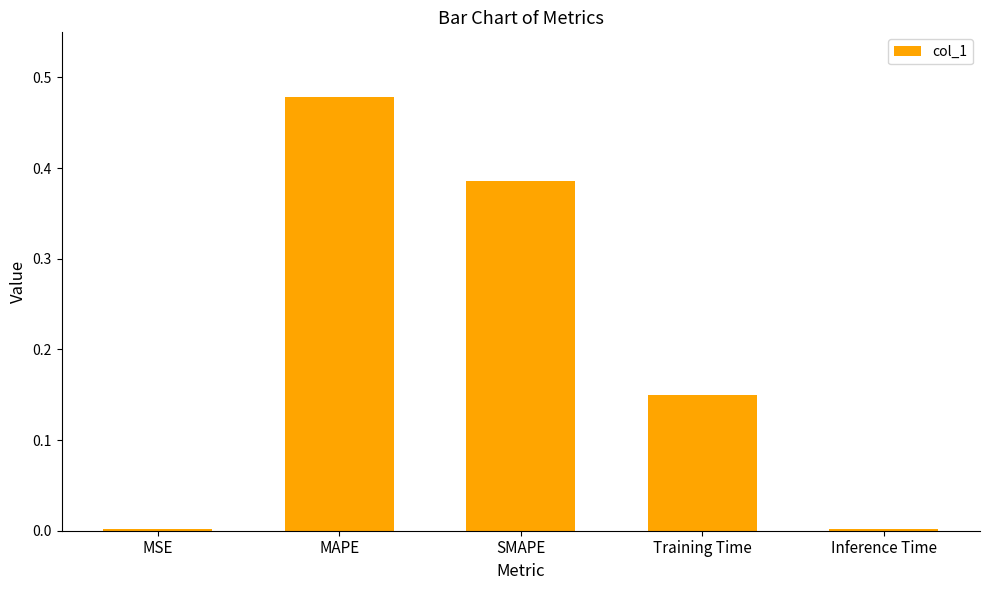

What is the change in value from MAPE to Training Time?

-0.3